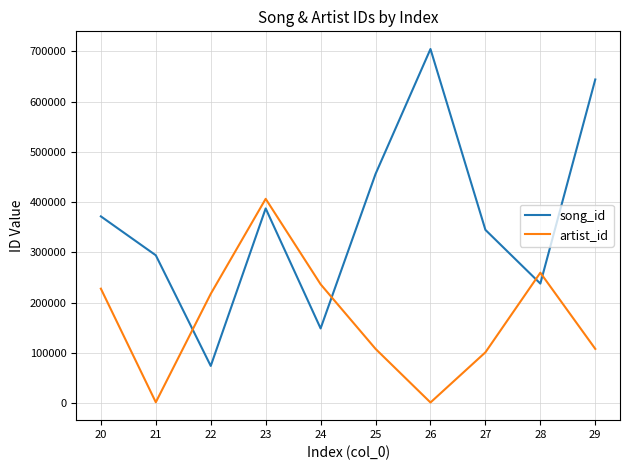

Which series changed the most between 20 and 23?

artist_id